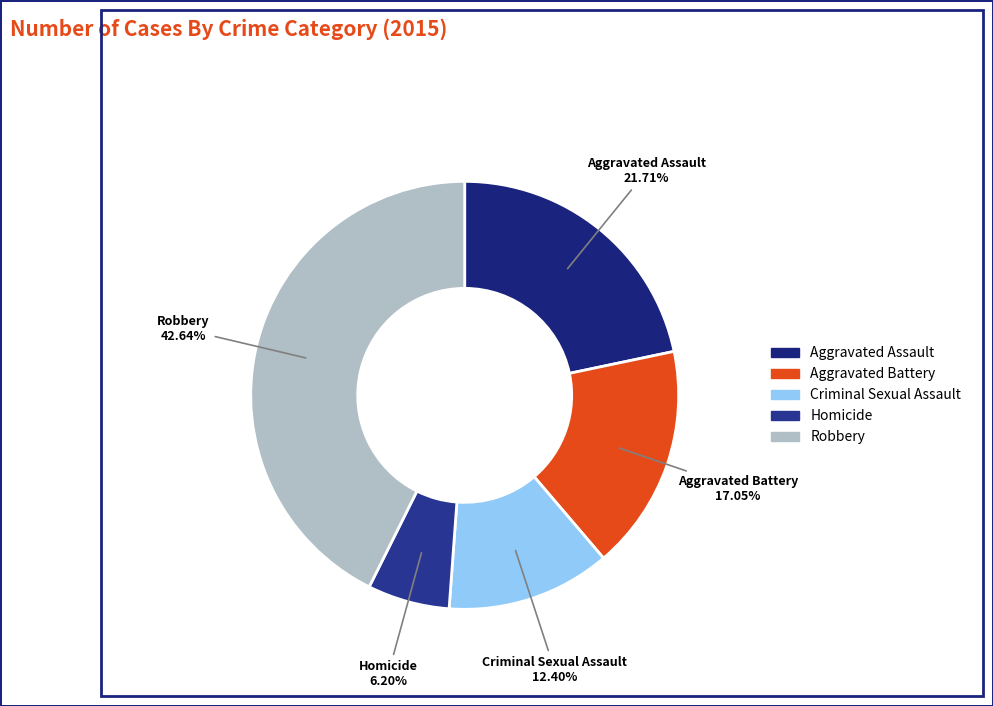

What is the total percentage of Aggravated Assault and Homicide?

27.9%